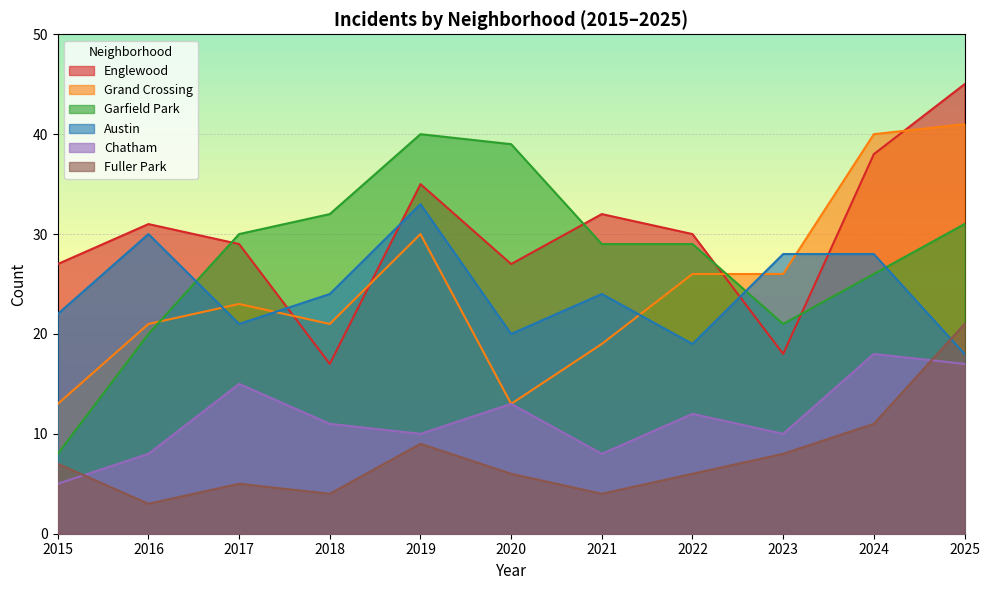

Where is the first local maximum for Austin?

2016